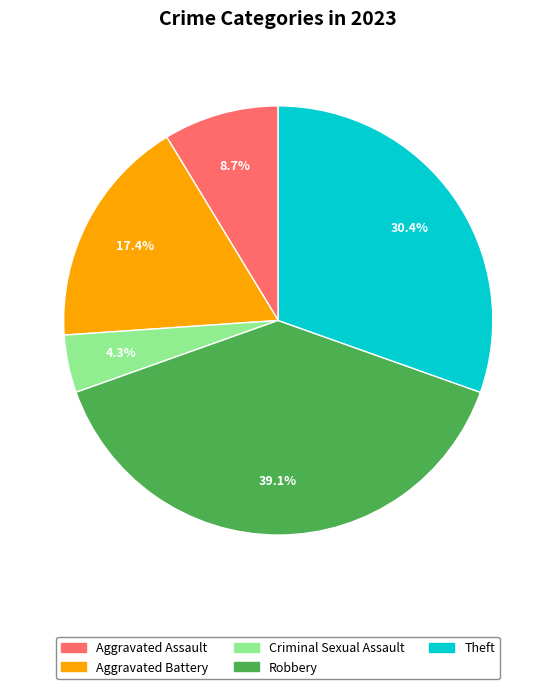

Is there any slice that represents more than half of the pie?

No